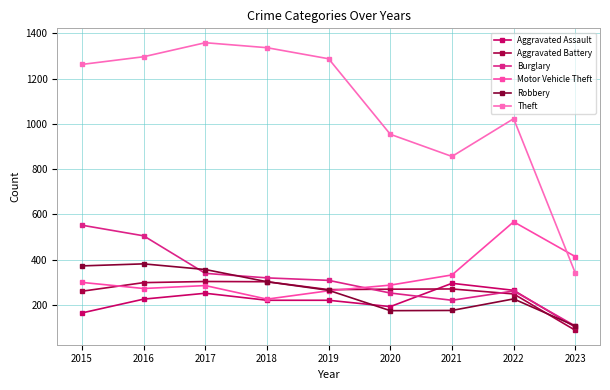

What is the approximate value of Burglary at 2023, to the nearest 50?

100